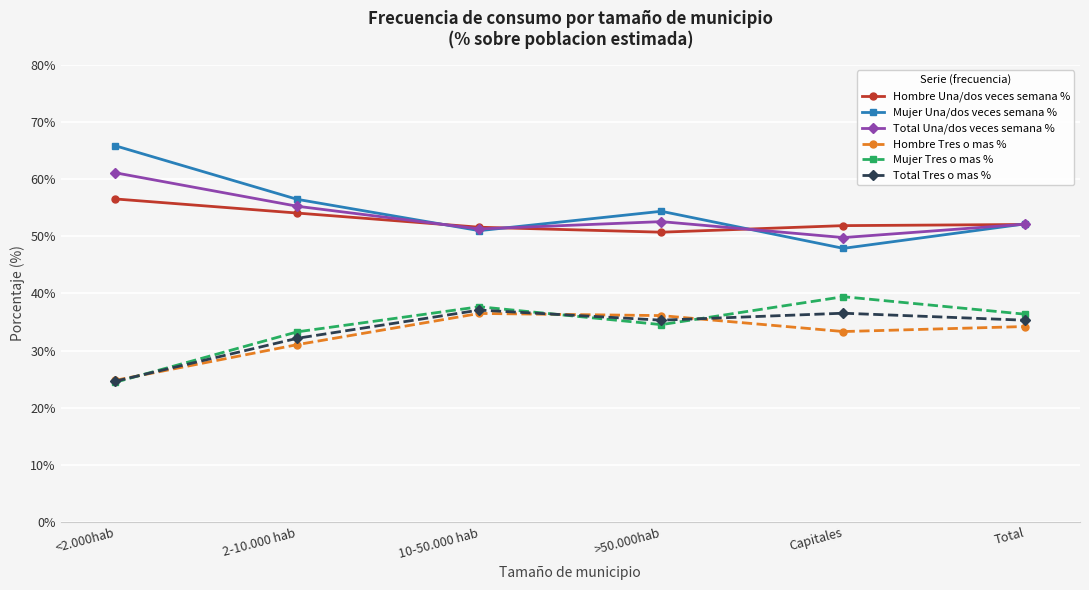

What is the value of the Mujer Una/dos veces semana % point at the 3rd from the left?

51.0